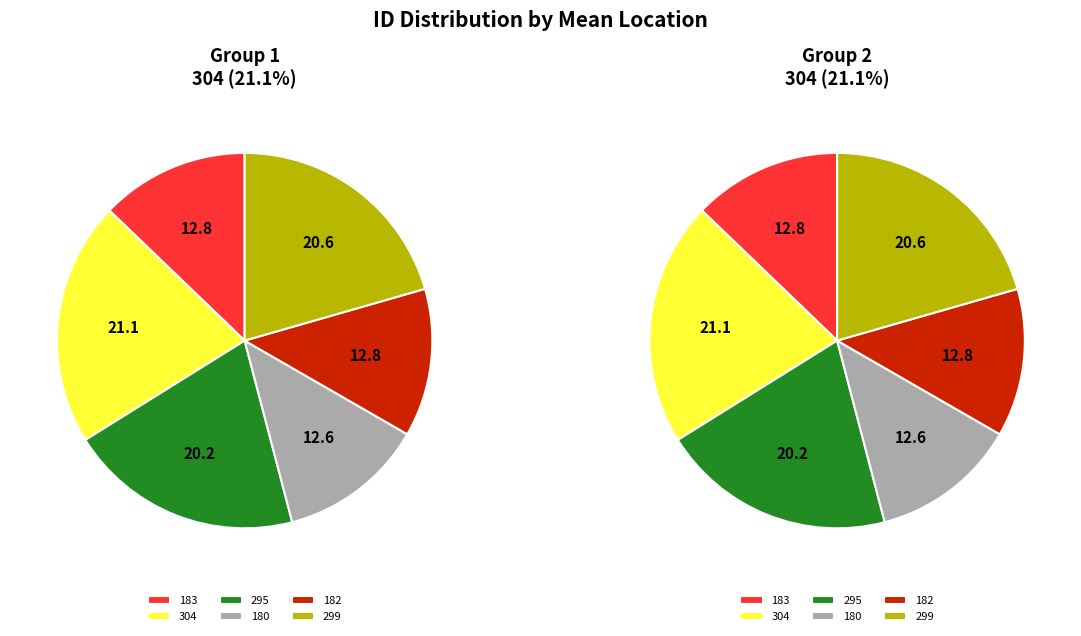

To the nearest percent, what is the average slice percentage?

17%